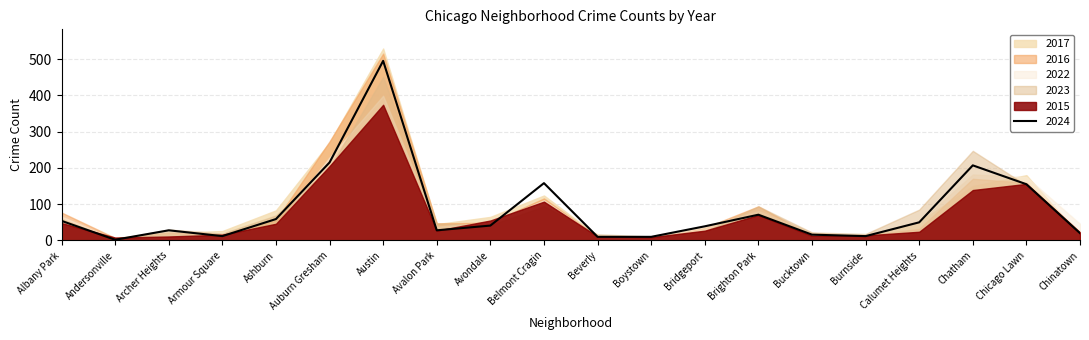

Is it true that 2017 equals 45 at Avalon Park?

True